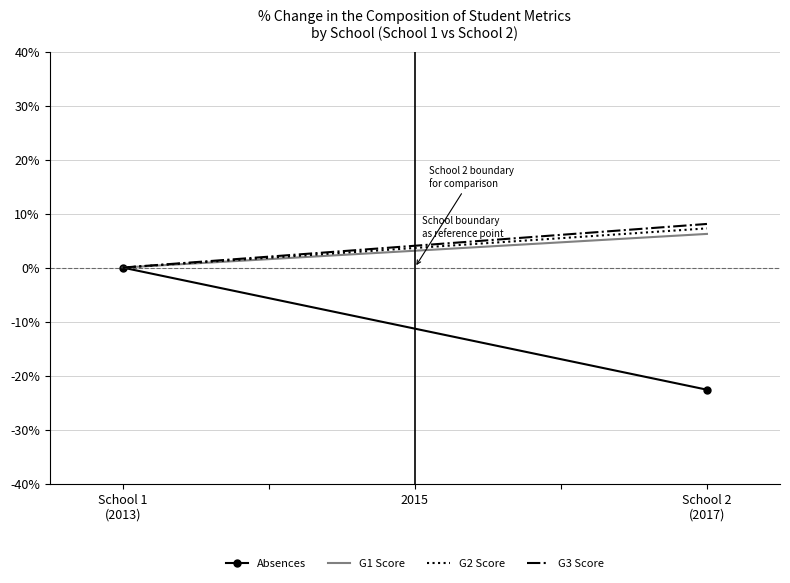

Reading left to right, list all the values displayed in this chart.

Absences: 0.0	-22.6
G1 Score: 0.0	6.2
G2 Score: 0.0	7.3
G3 Score: 0.0	8.1